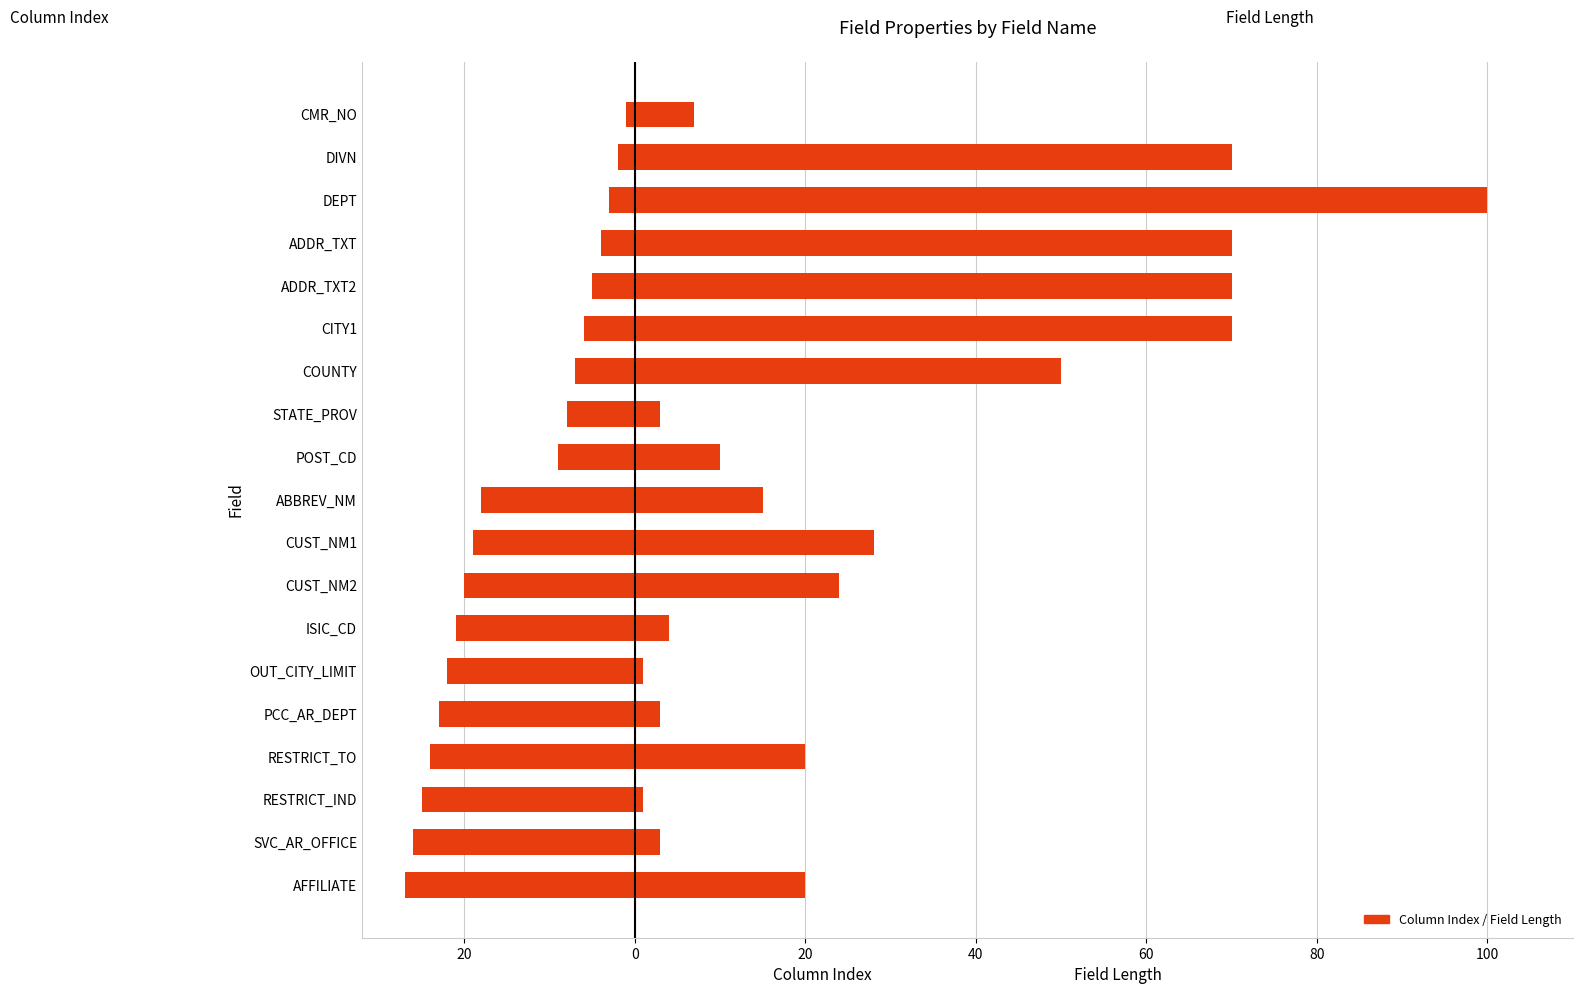

Does the chart contain any negative values?

Yes